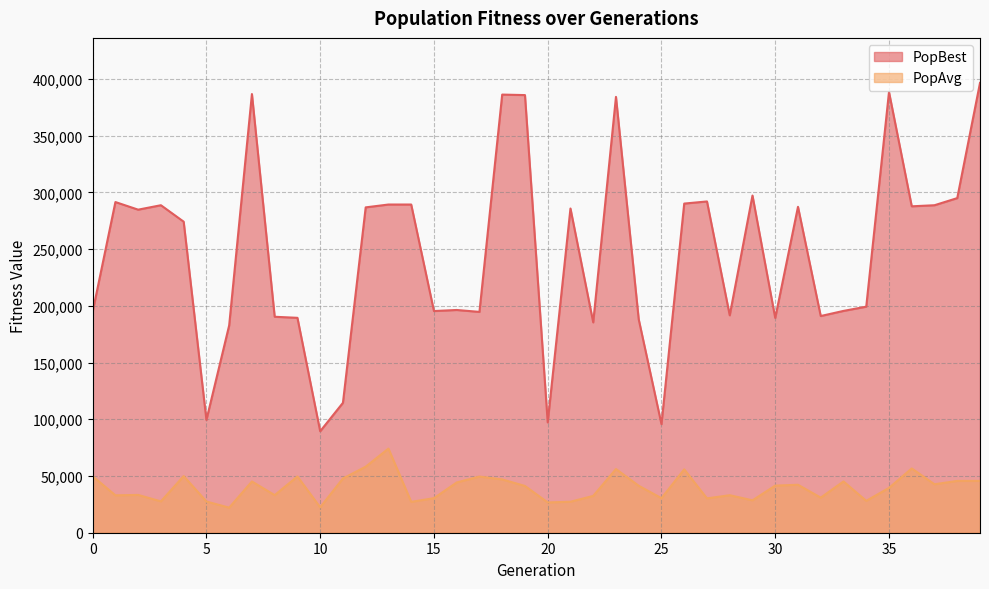

What is the difference between the PopAvg values at 13 and 9?

24567.5